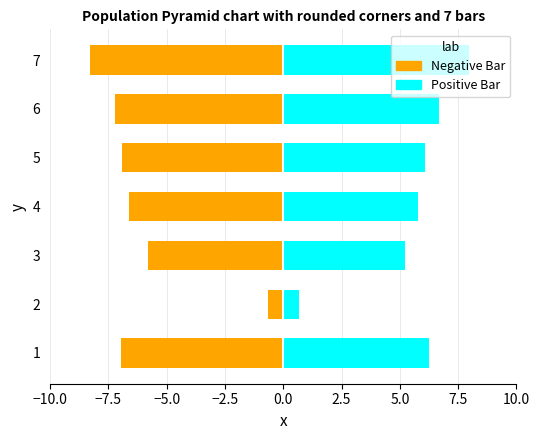

How many data points in Positive Bar are above 6?

4